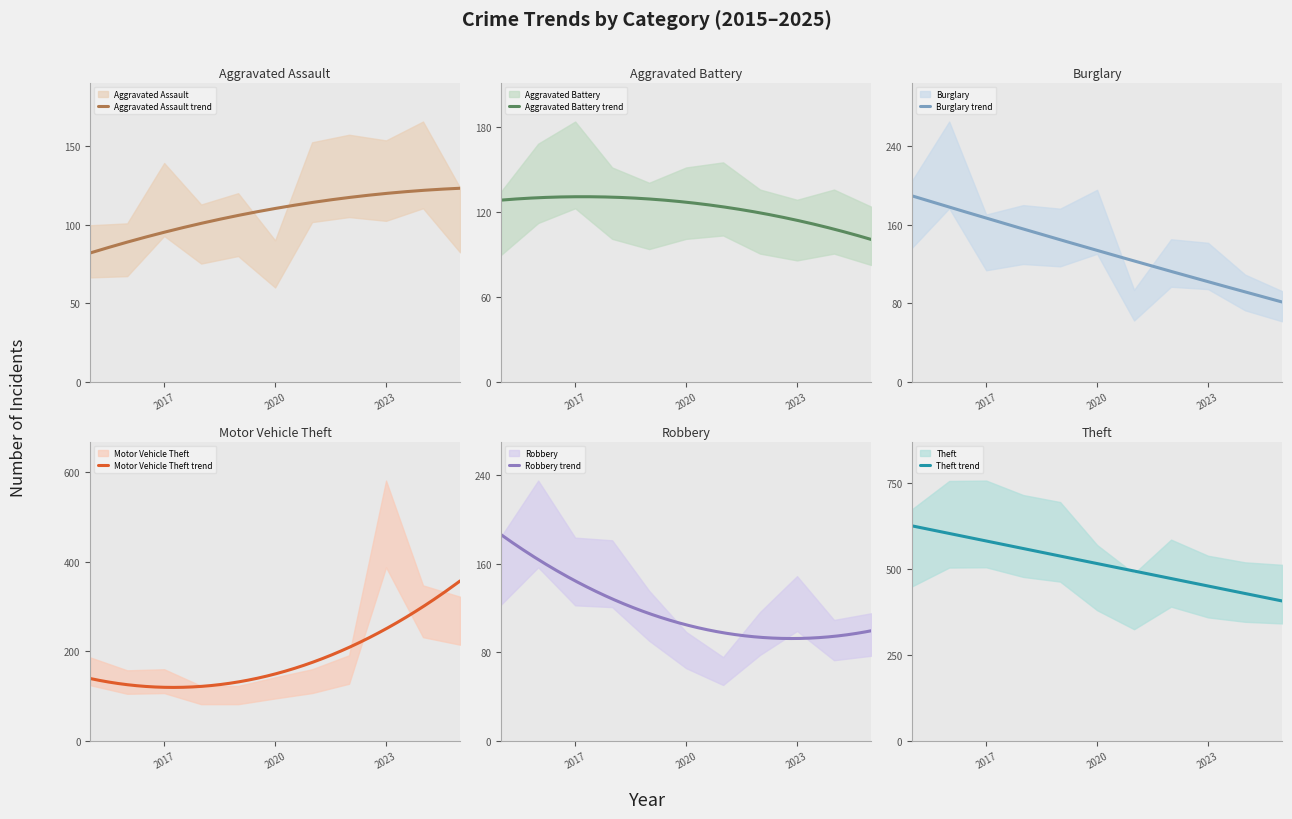

How many lines are shown in the chart?

6